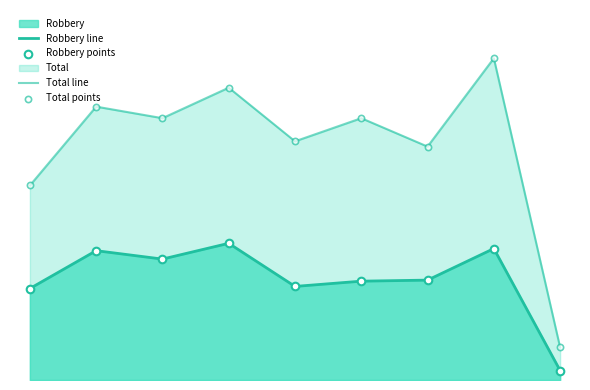

Which series contains the highest Y value?

Total line